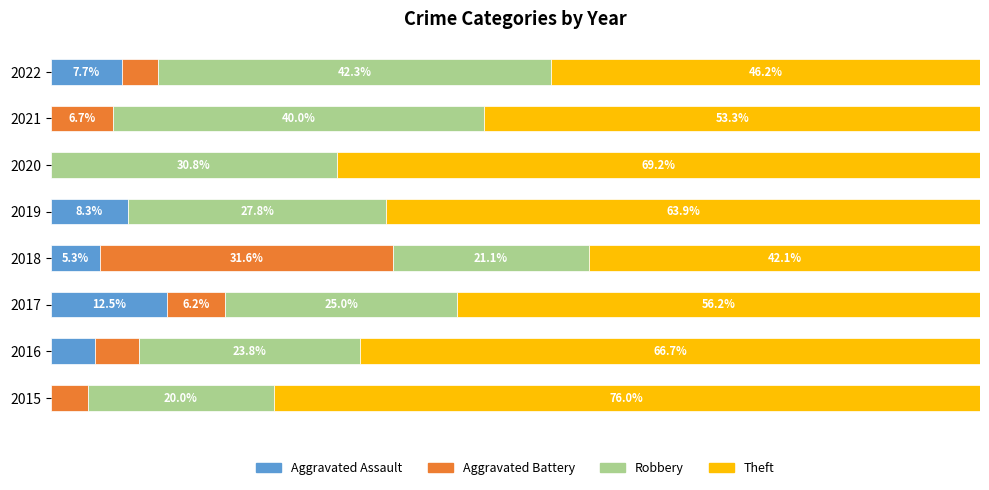

What are all the series names shown in the legend?

Aggravated Assault, Aggravated Battery, Robbery, Theft